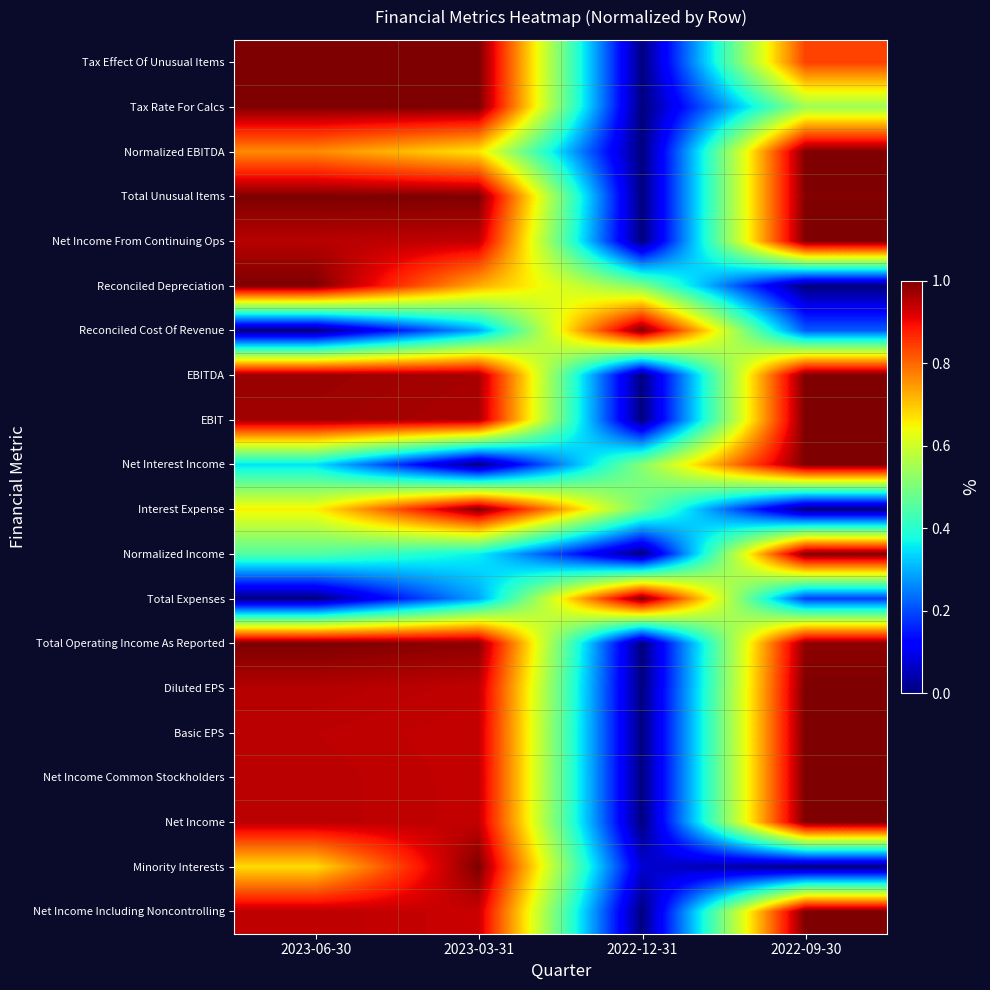

What is the total value across all series at 2022-09-30?

14.8